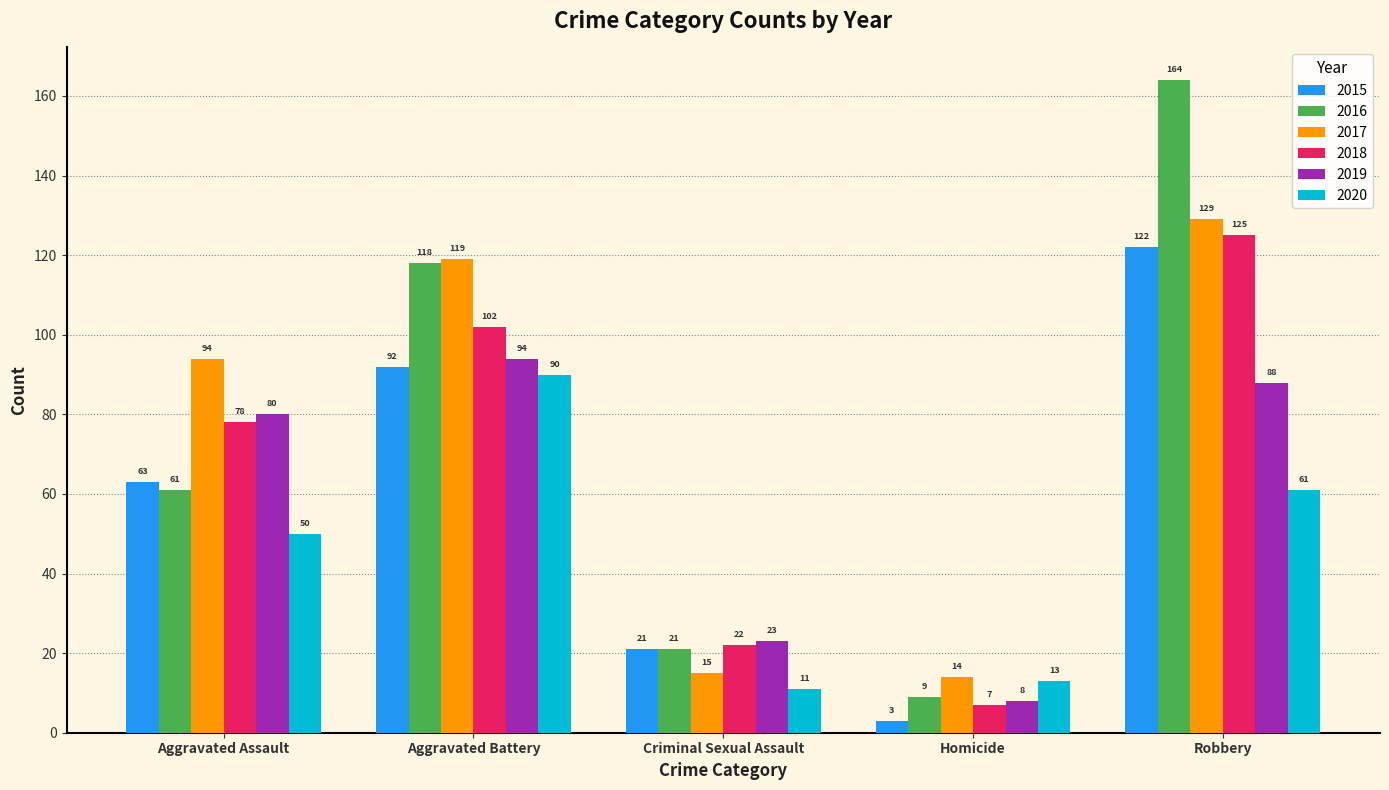

Is it true that 2018 equals 61 at Aggravated Battery?

False